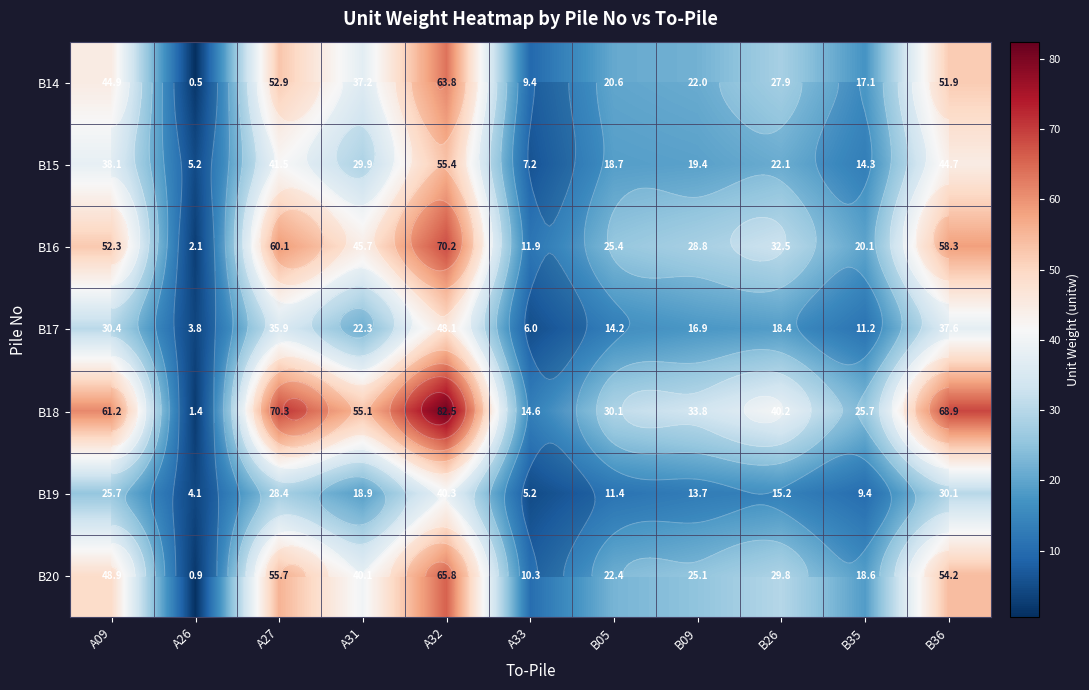

What is the sum of the B19 values at A09 and B36?

55.8